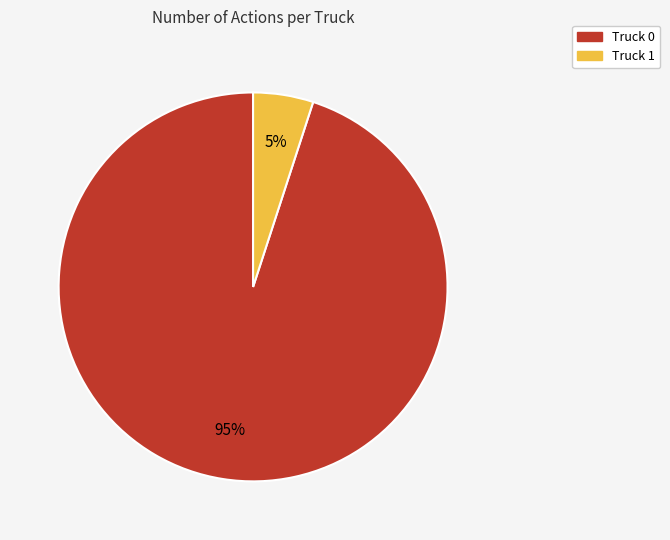

How many segments does this pie chart have?

2